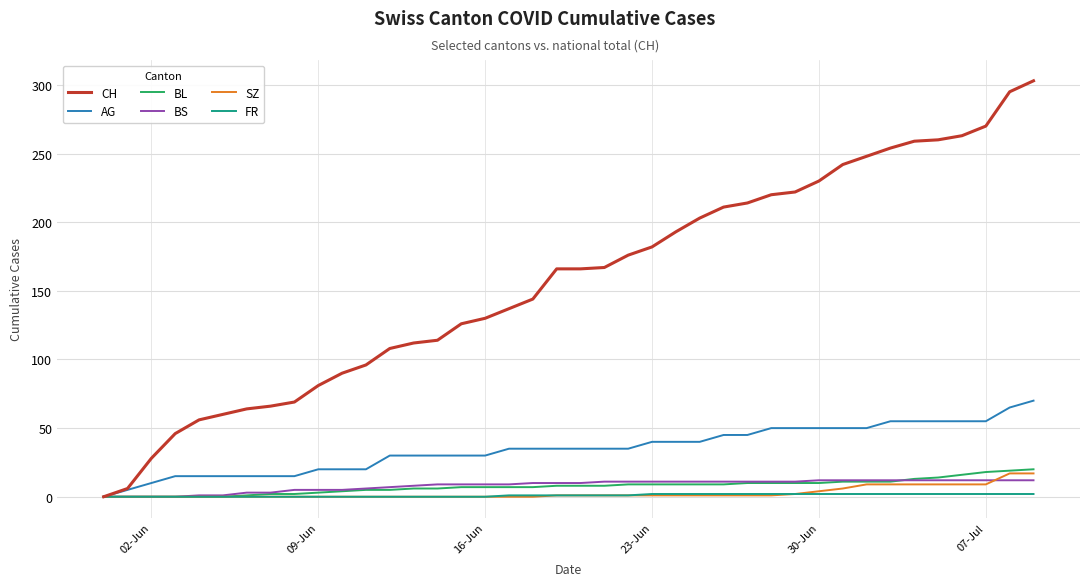

Which series has the largest range (max minus min)?

CH